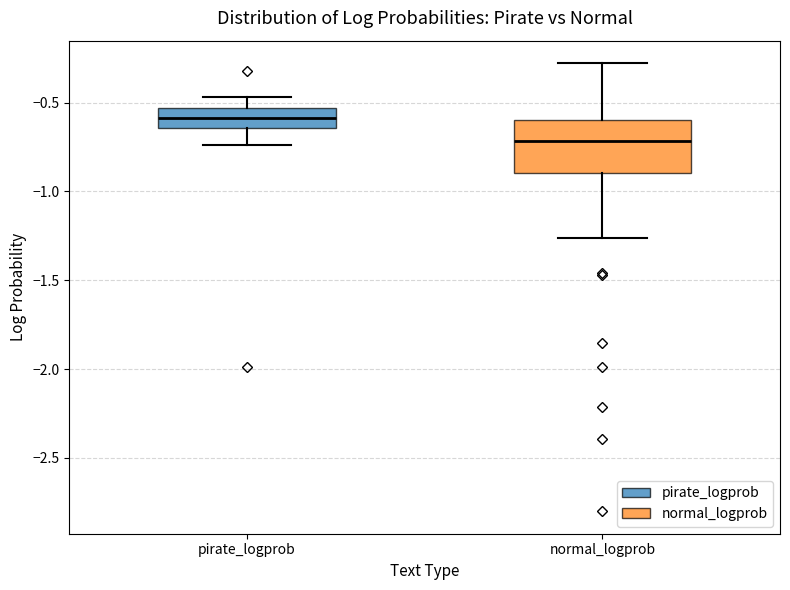

Which box has the highest median line?

pirate_logprob